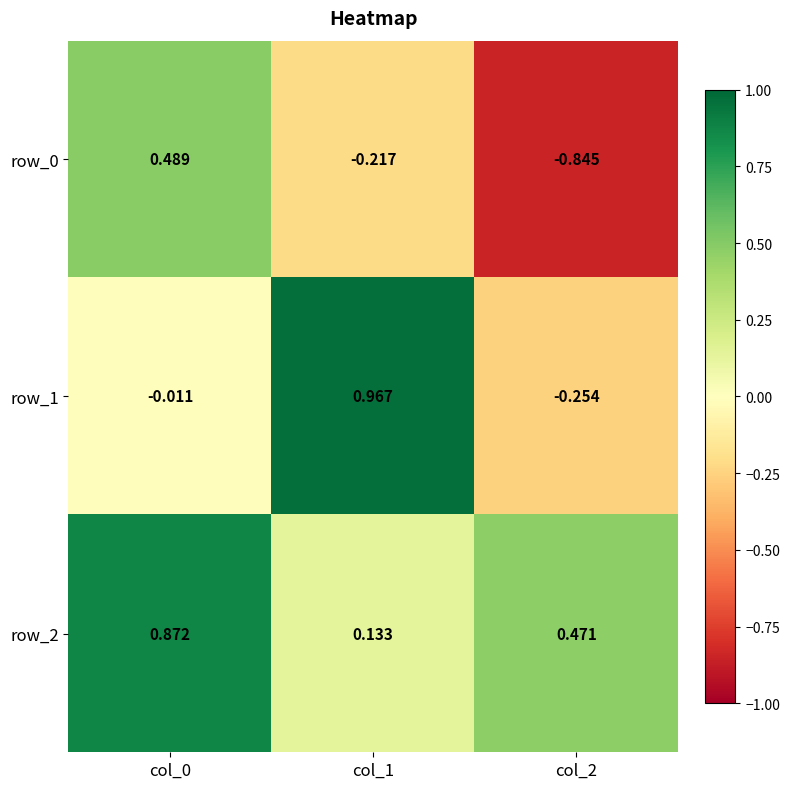

Which series changed the most between col_0 and col_2?

row_0